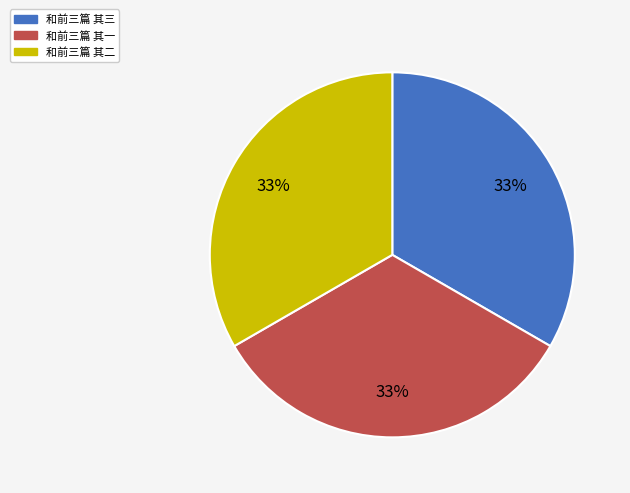

To the nearest percent, what is the combined percentage of 和前三篇 其二 and 和前三篇 其一?

67%